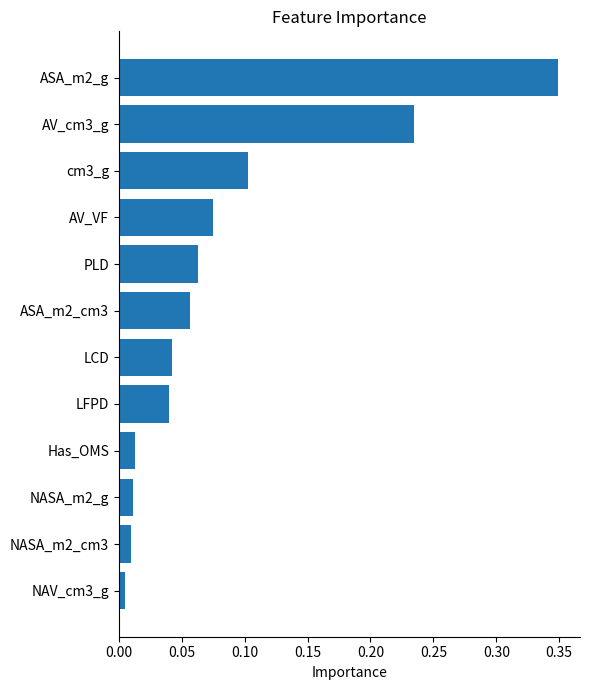

Which label corresponds to the largest value in the chart?

ASA_m2_g